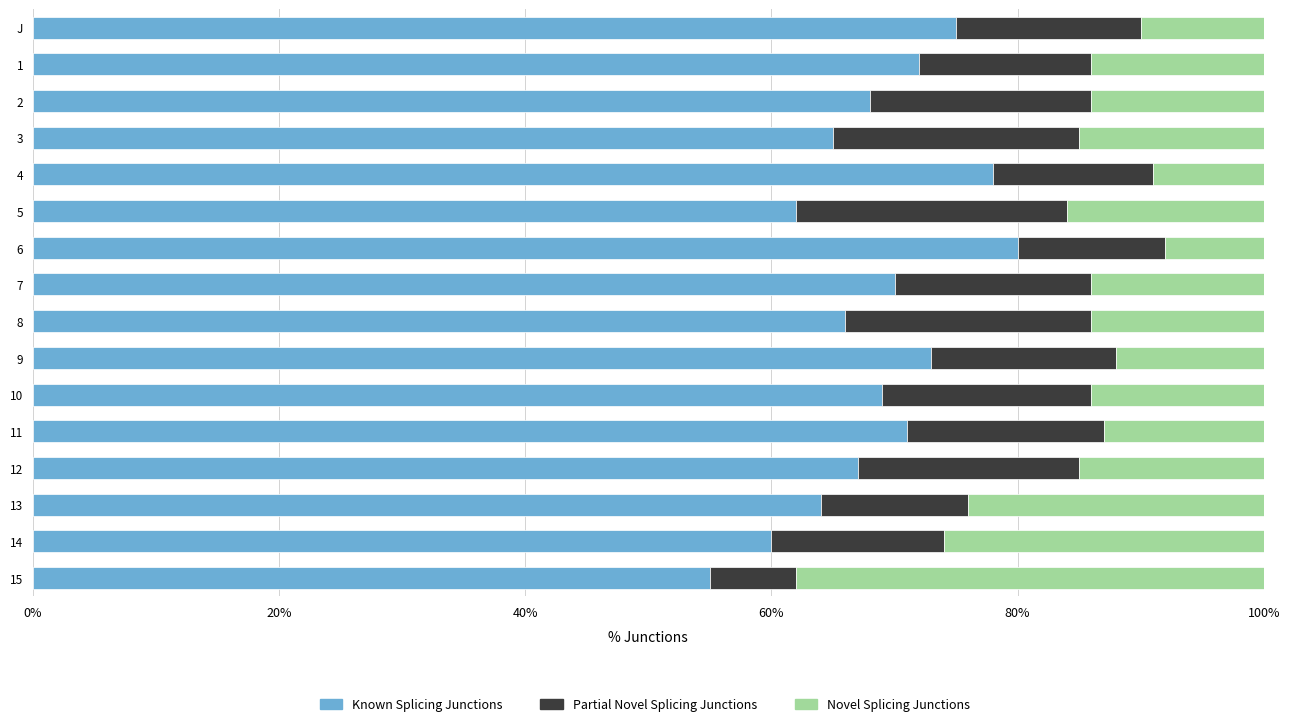

What is the total value across all series at 12?

100.0